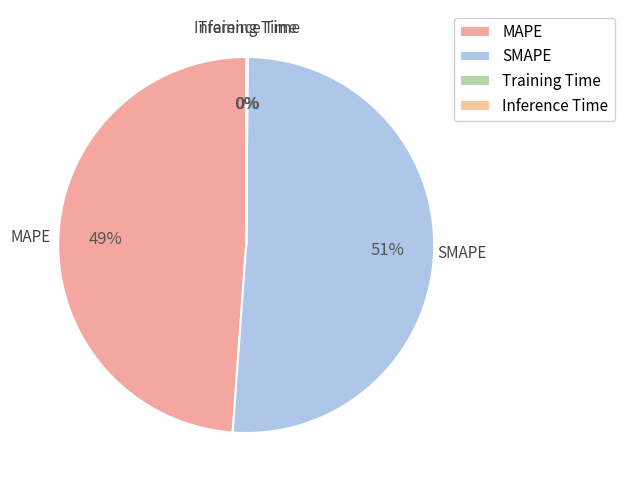

Does any single category account for the majority?

Yes